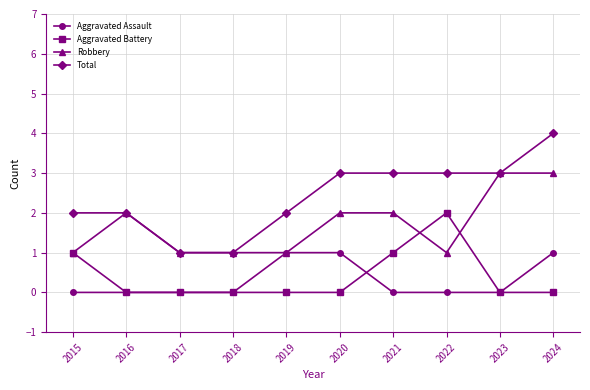

Which series has the largest total across all categories?

Total